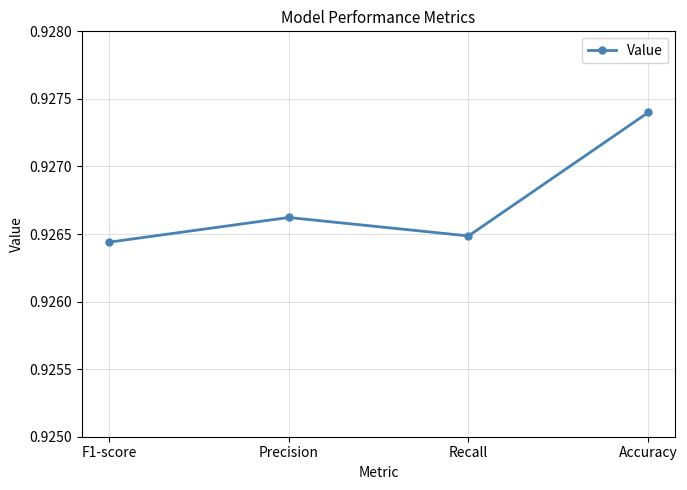

Rank the categories by value from highest to lowest.

Accuracy, Precision, Recall, F1-score